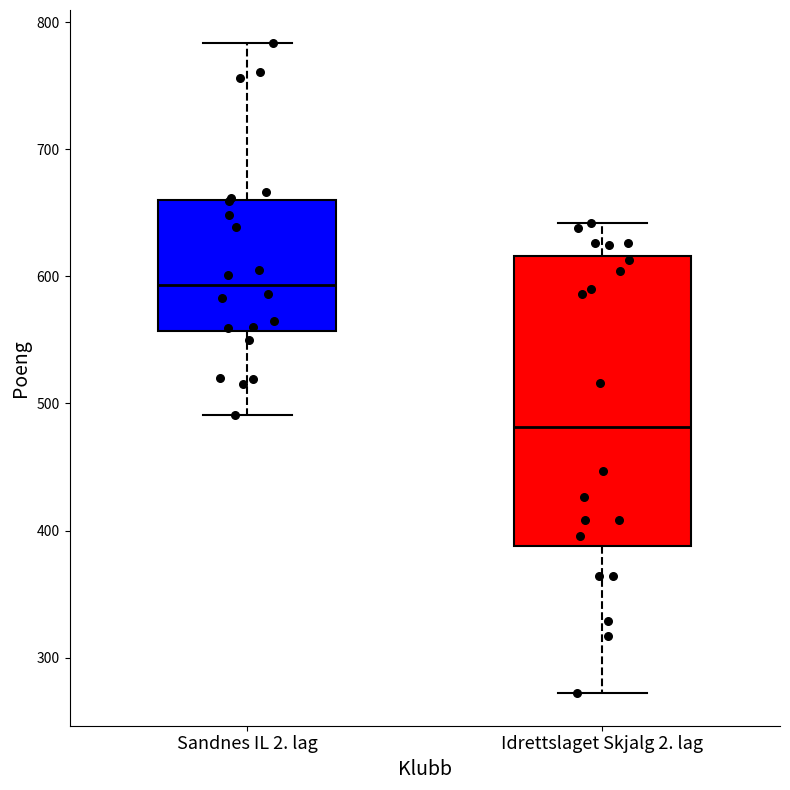

Where does the lower whisker of the box for Idrettslaget Skjalg 2. lag end on the y-axis? The values are not printed on the chart, so give them approximately, as read against the axis.

270